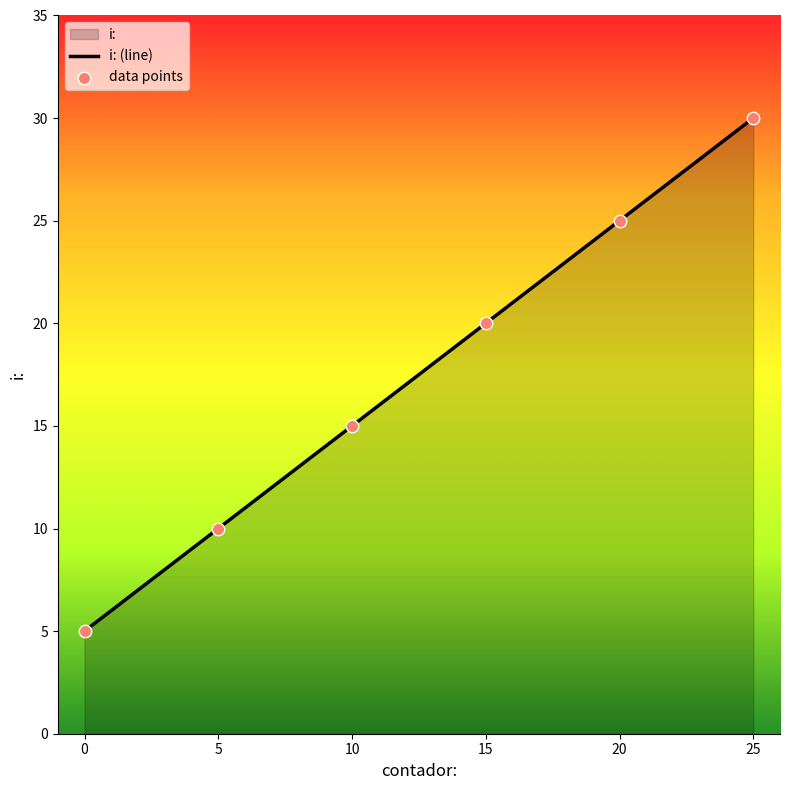

Between 15 and 20, which is larger?

20